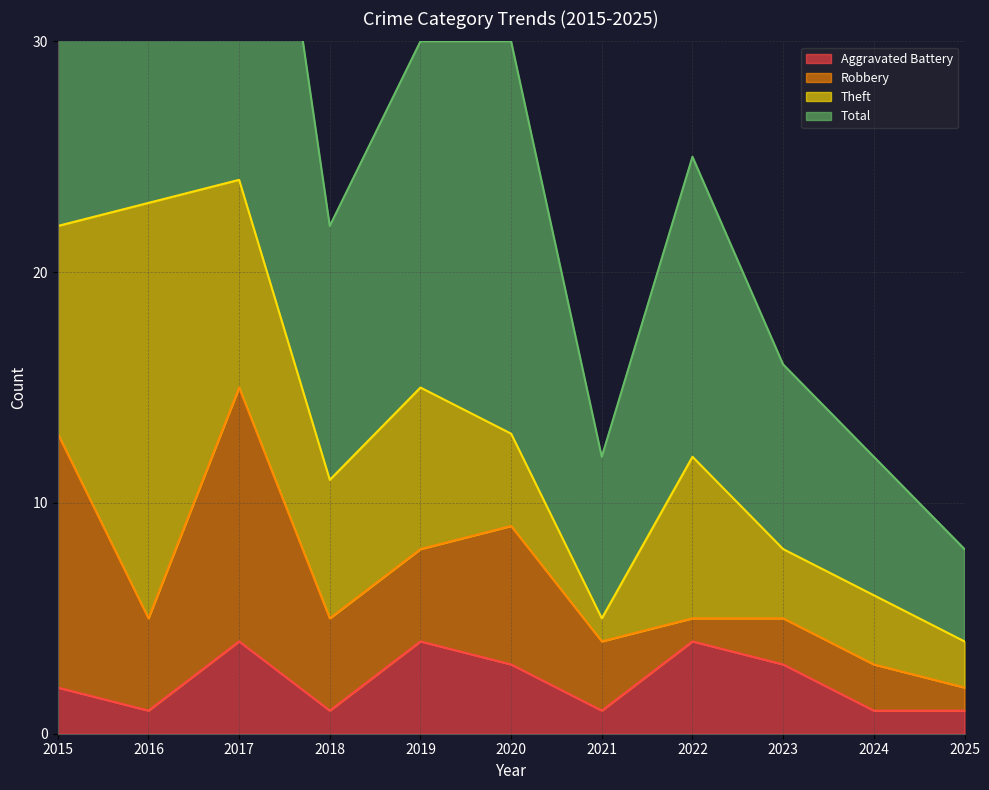

Which category has the lowest value in the Total series?

2025